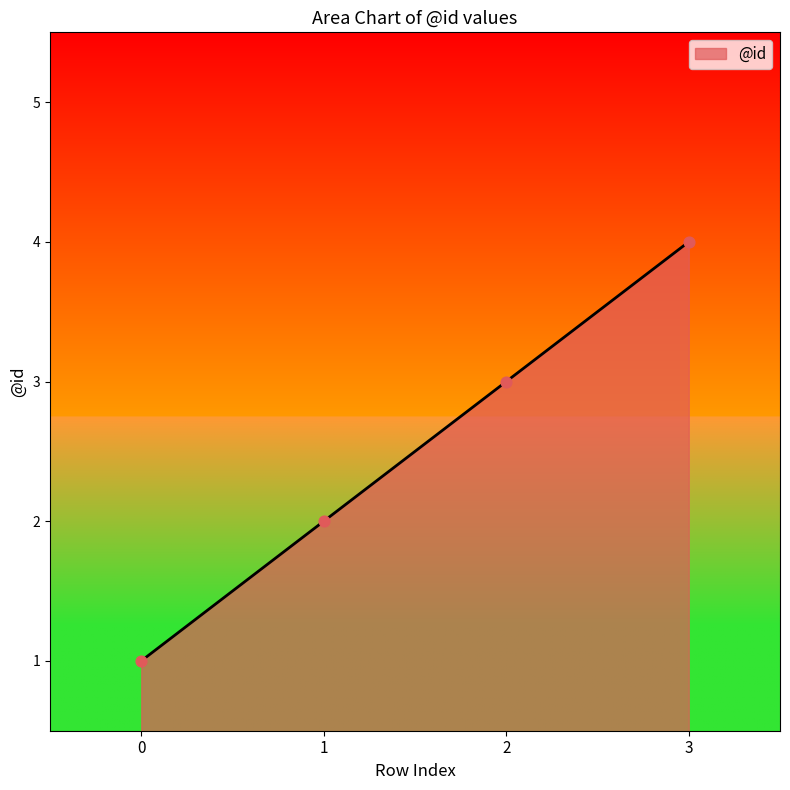

What is the change in value from 1 to 2?

+1